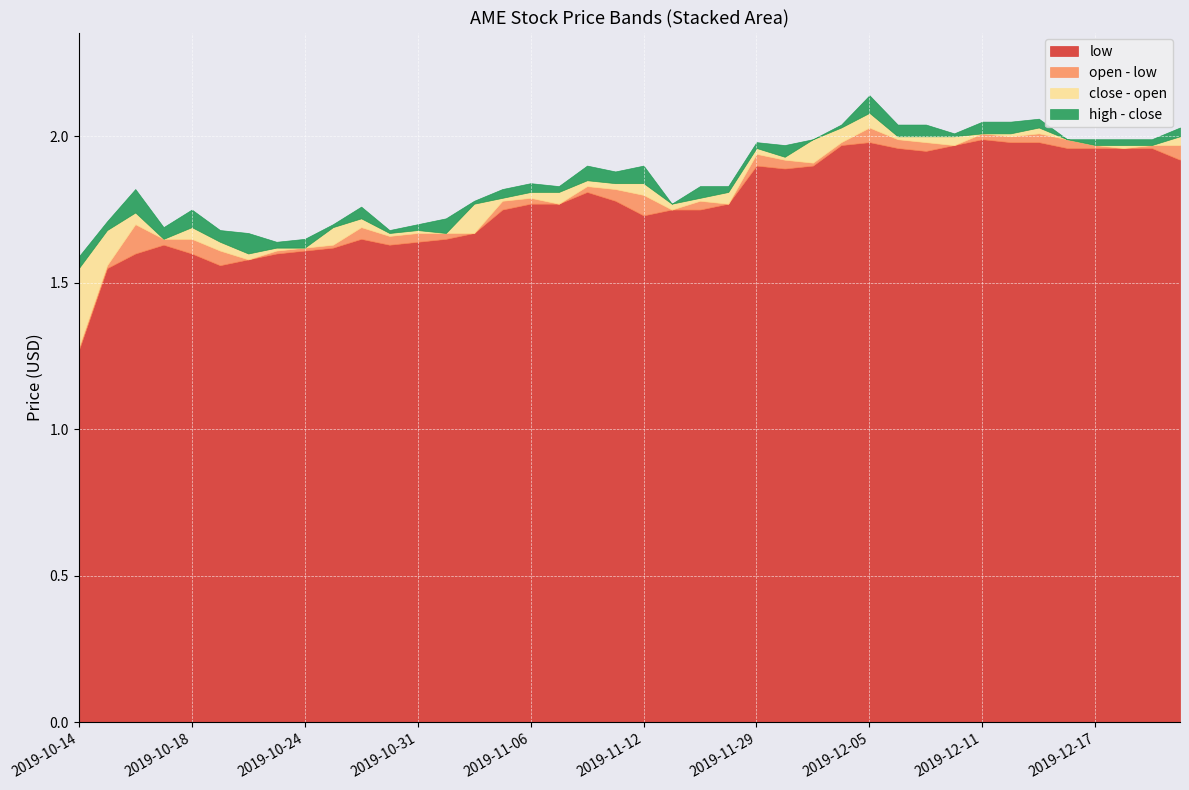

Is it true that open equals 1.8 at 2019-11-15?

True